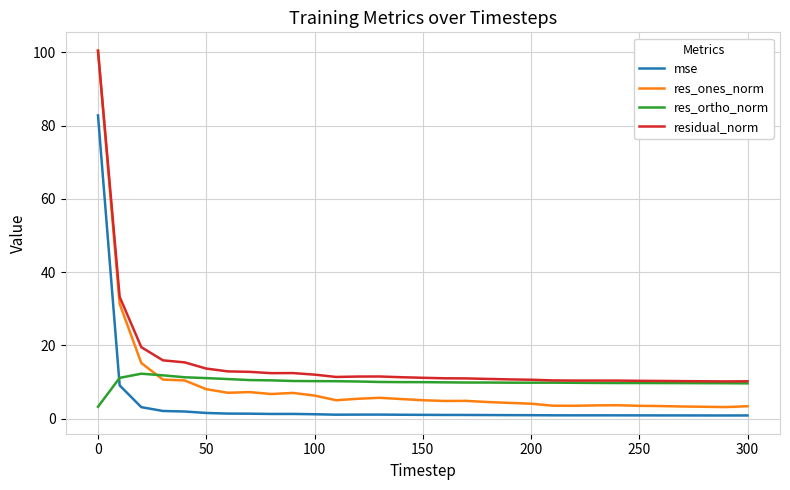

How many intersections are there between res_ortho_norm and mse?

1